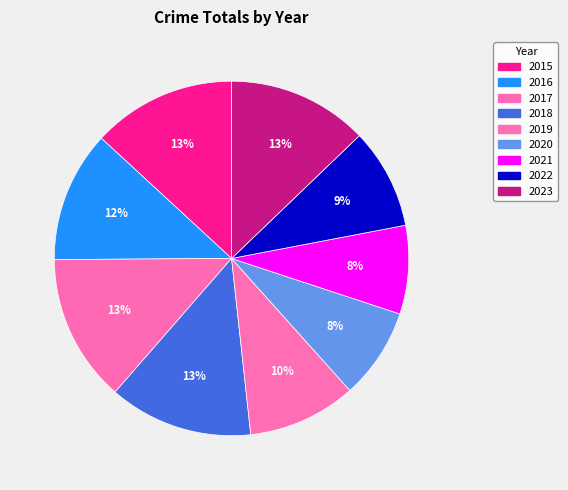

Count the number of slices in the pie.

9